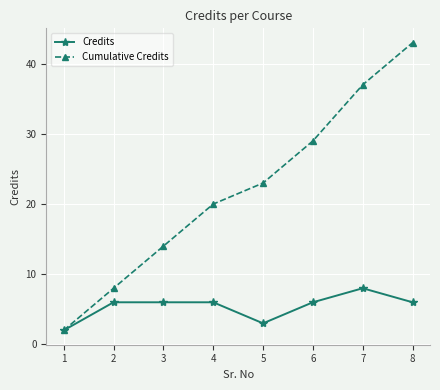

At 7, list the series in order from smallest to largest.

Credits, Cumulative Credits